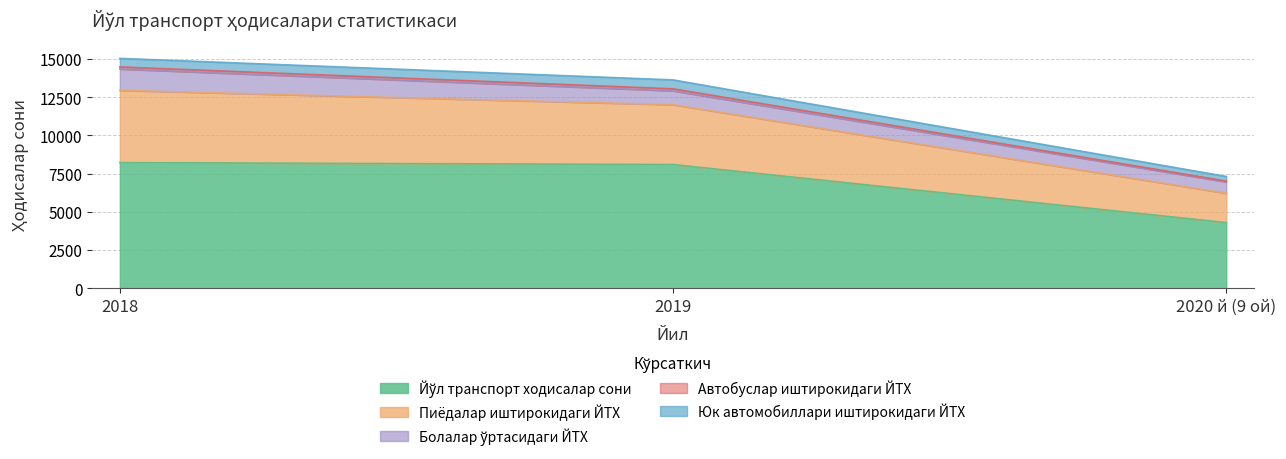

At which label does Автобуслар иштирокидаги ЙТХ first exceed 12007?

2018